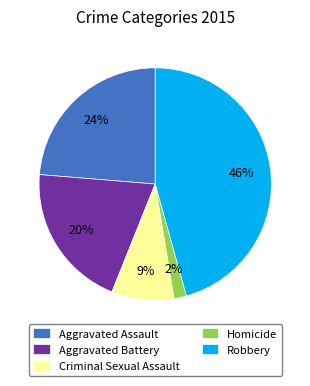

What is the largest slice in the pie chart?

Robbery